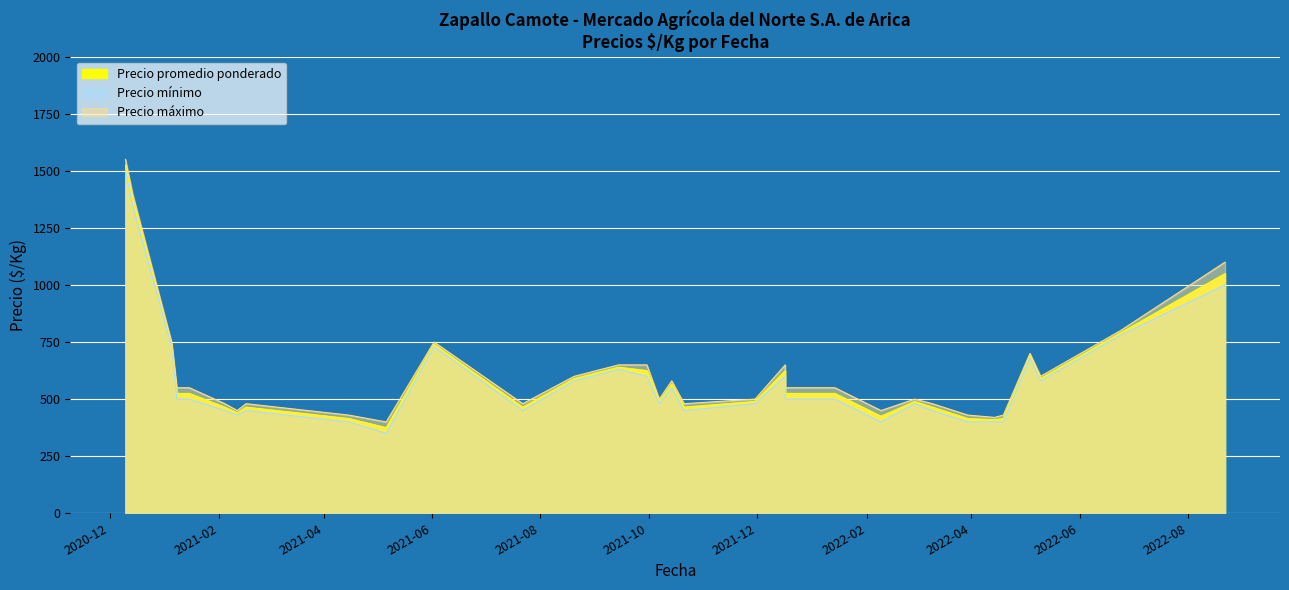

What is the sum of all Precio máximo values?

19890